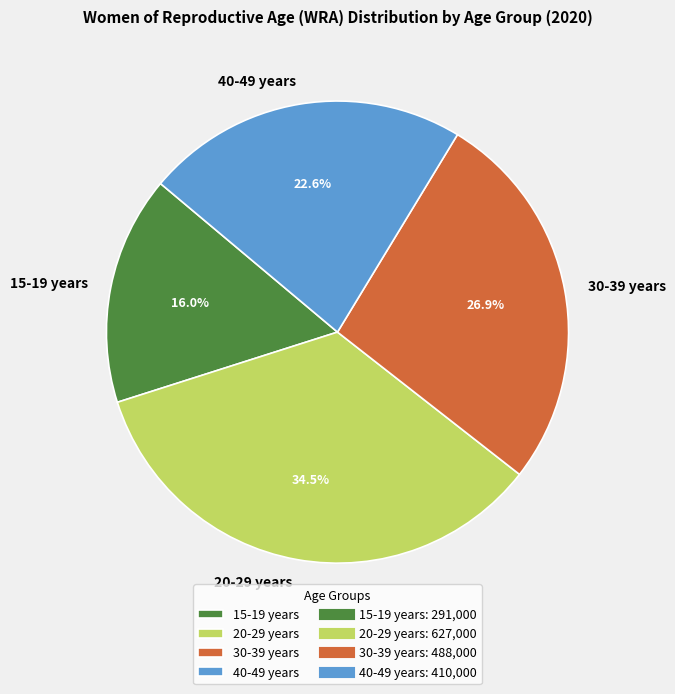

Does 15-19 years represent more than half of the total?

No